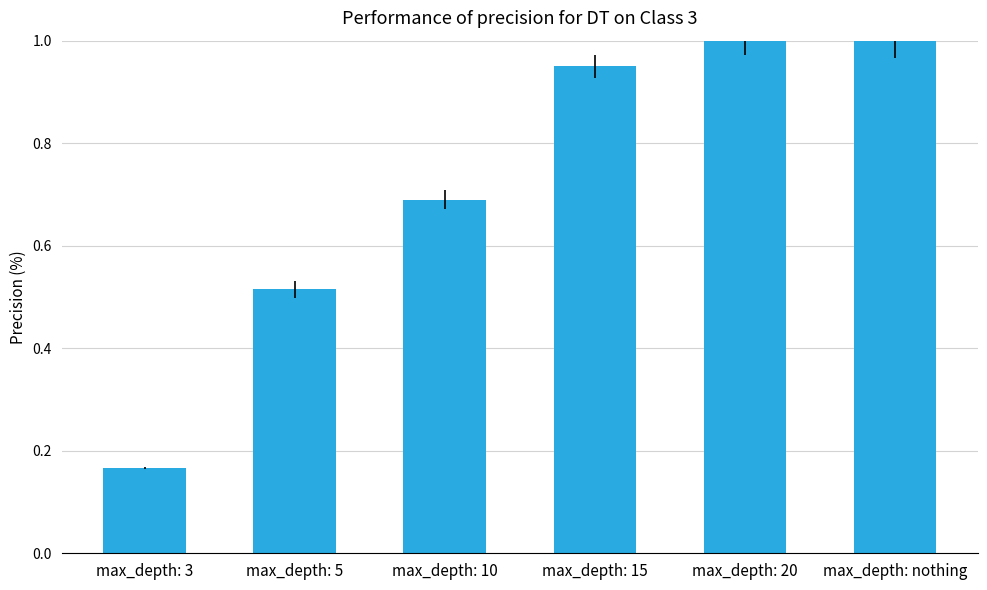

At which label is the value closest to 0?

max_depth: 3